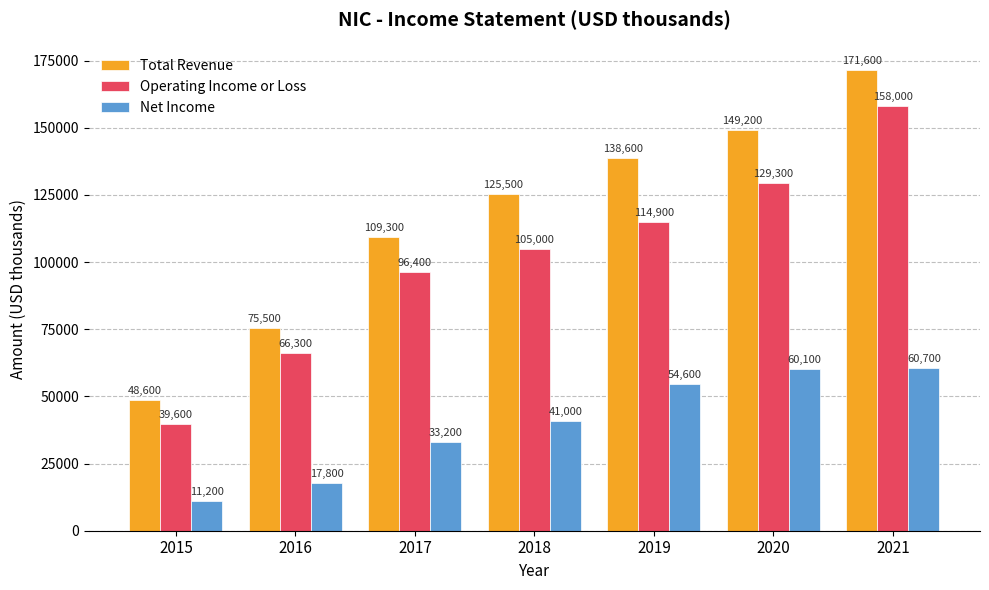

Which series has the largest total across all categories?

Total Revenue